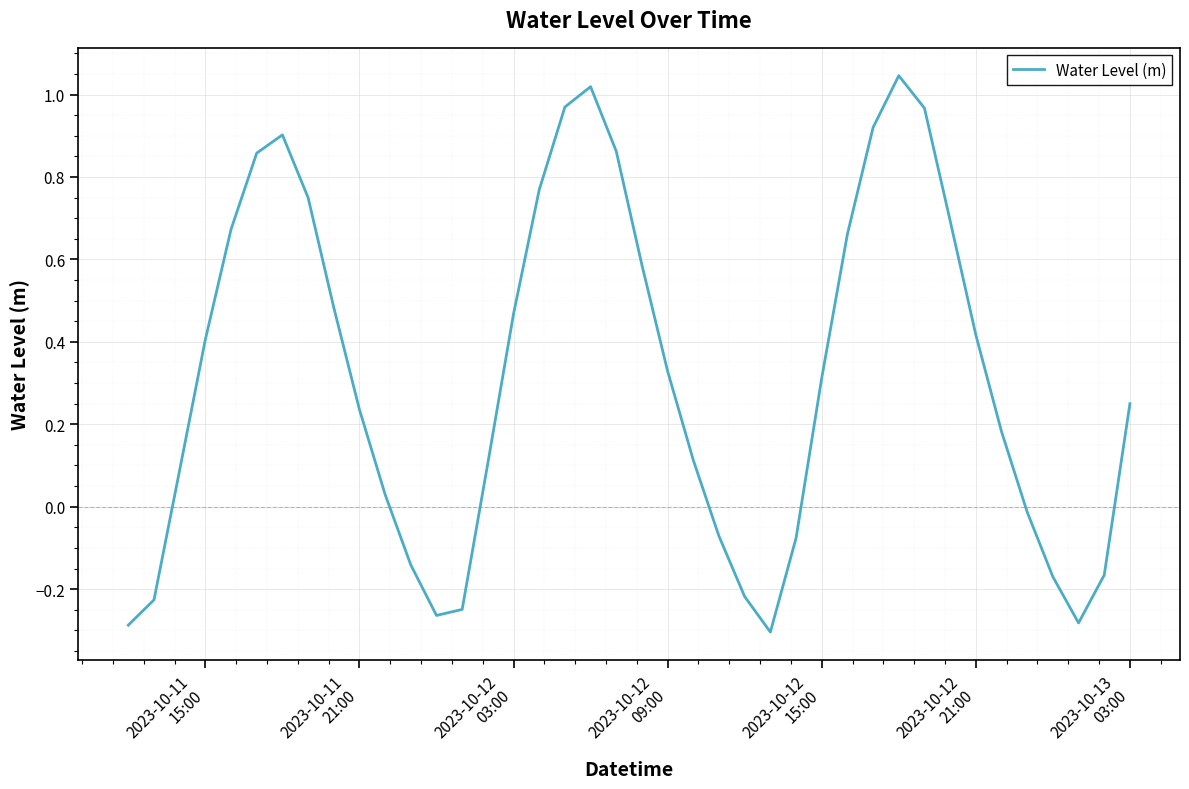

What is the difference between the maximum and minimum values?

1.3